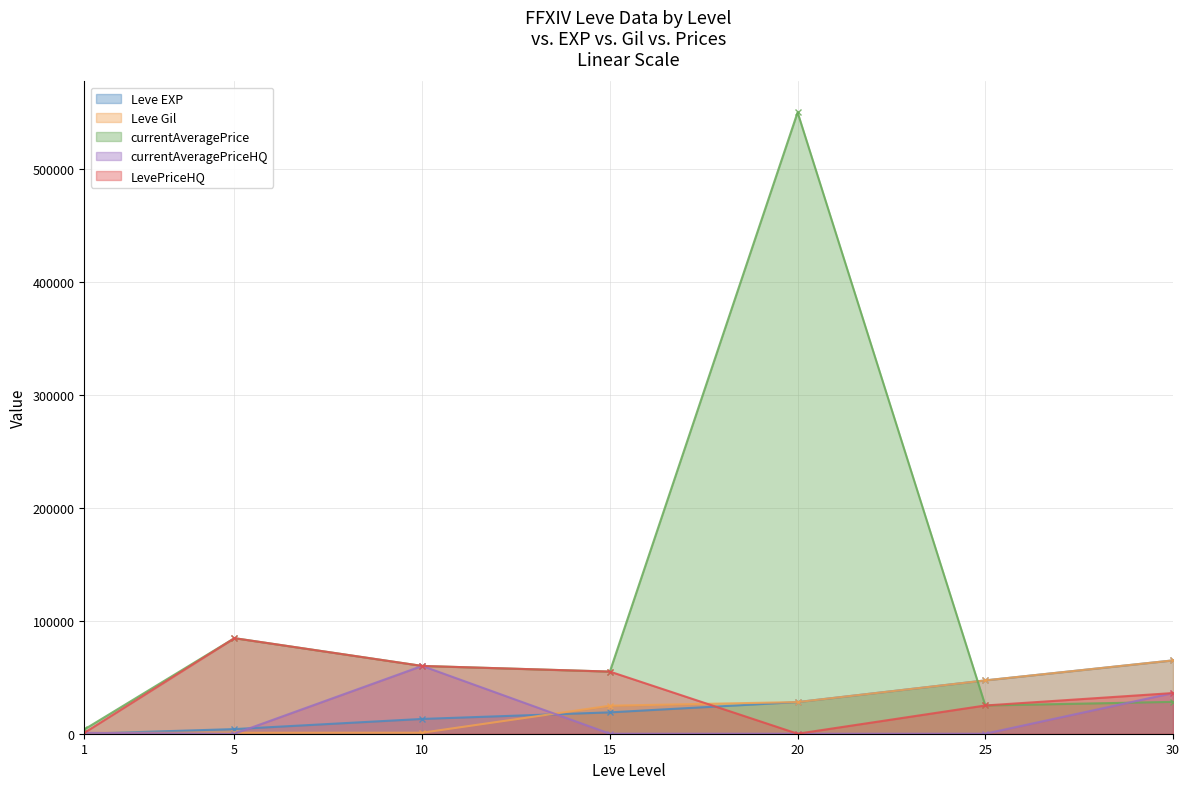

At which category does the chart reach its minimum across all series?

5